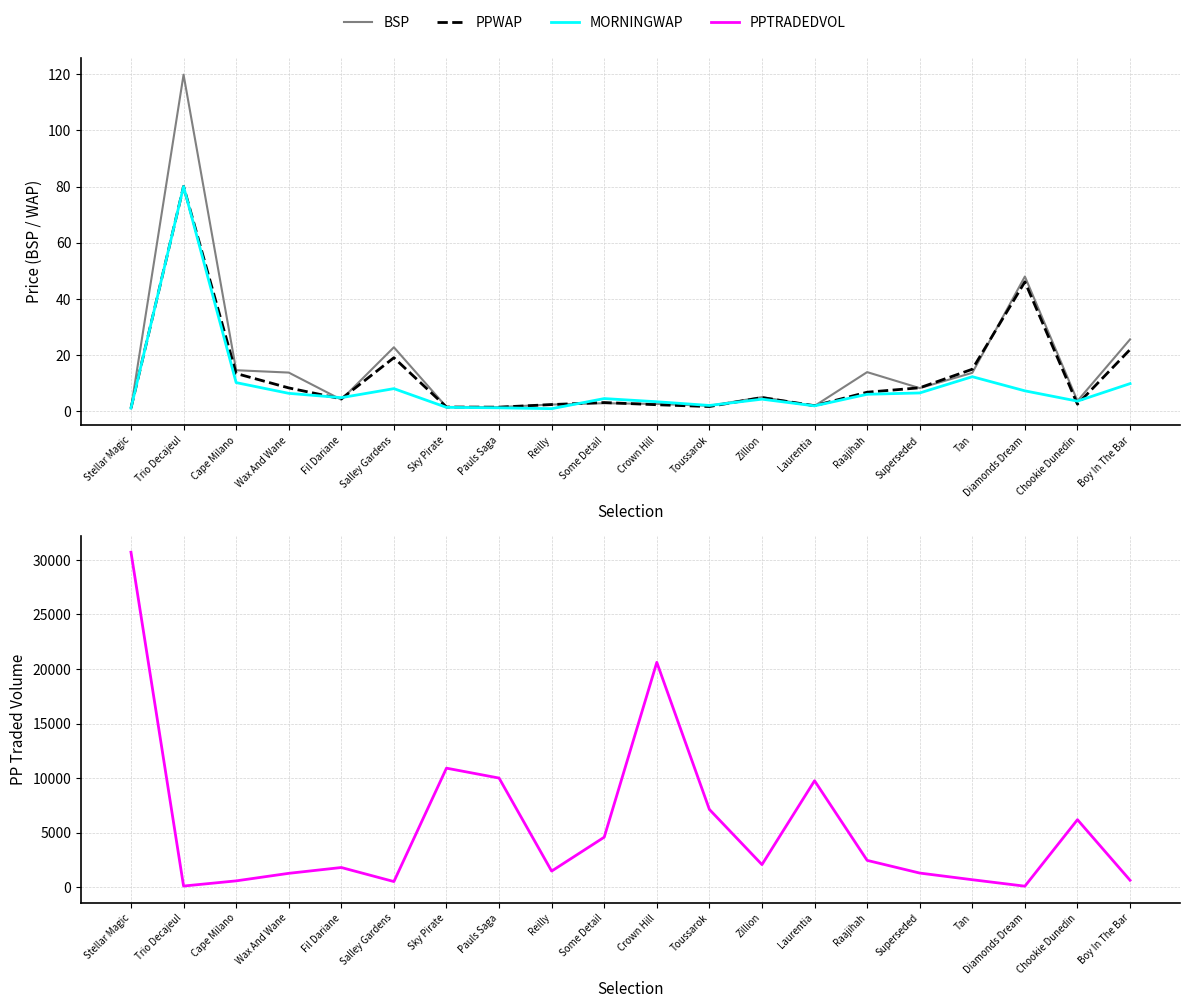

At which label does BSP reach its peak?

Trio Decajeul